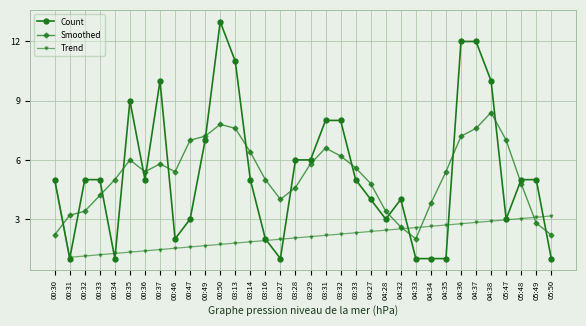

What is the value of the Smoothed point at the 10th from the left?

7.0